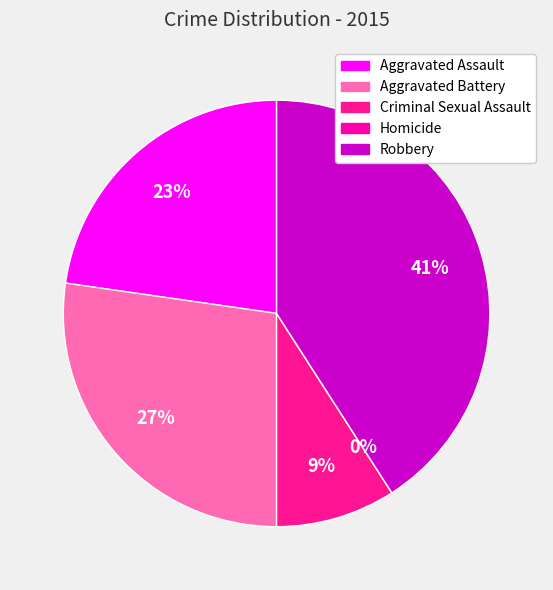

To the nearest percent, what portion does Aggravated Assault represent?

23%